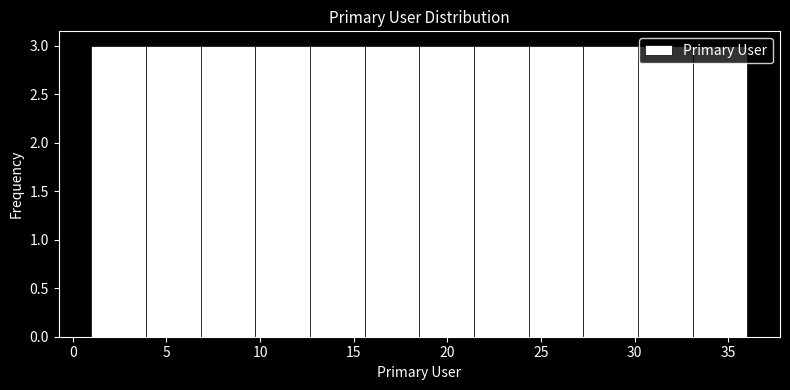

How tall is the bar that spans 12.5 to 15.5 on the x-axis? Neither the bar edges nor the heights are printed on the chart, so give them approximately, as read against the axes.

3